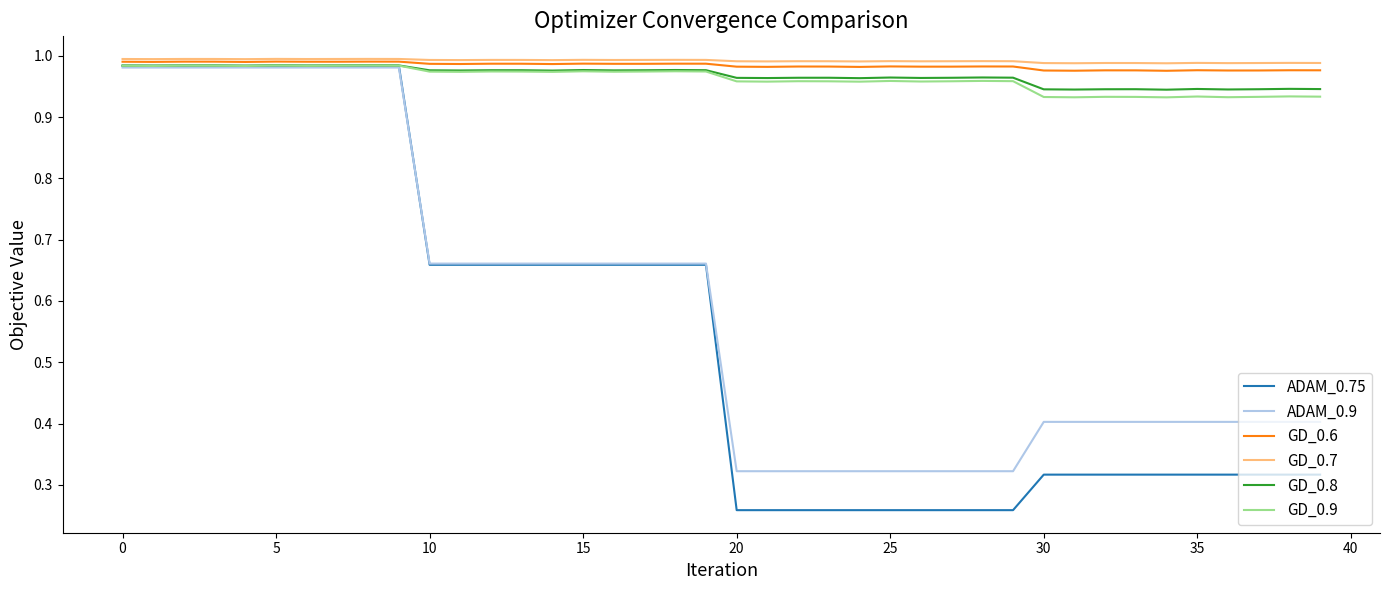

Does the chart display data point markers on the line(s)?

No